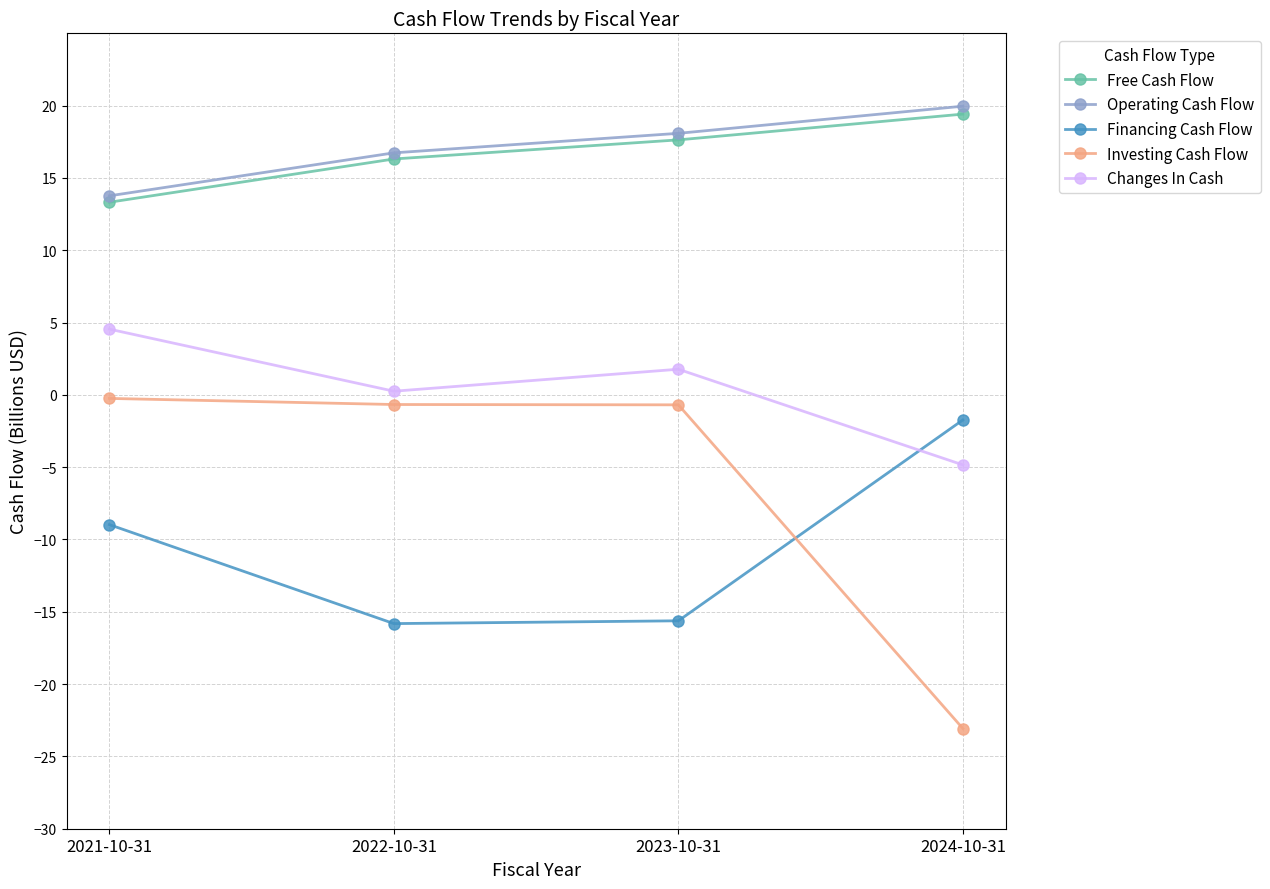

What are all the series names shown in the legend?

Free Cash Flow, Operating Cash Flow, Financing Cash Flow, Investing Cash Flow, Changes In Cash